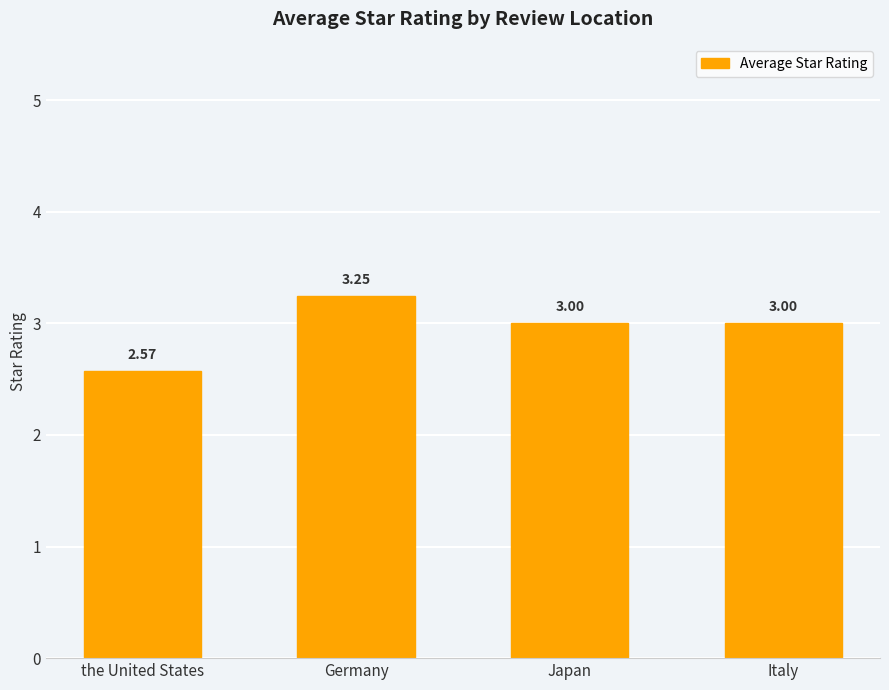

Which category has the lowest value across all series?

the United States